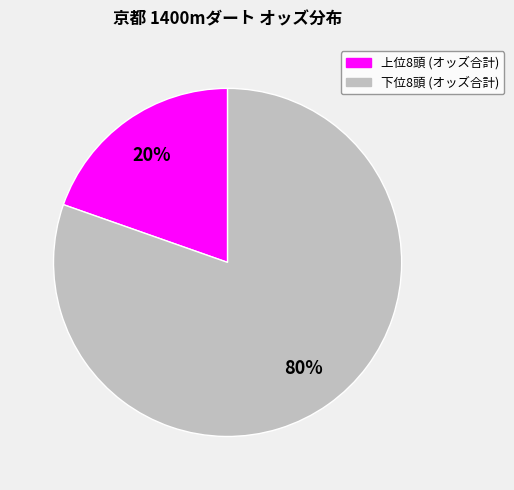

Is there a majority slice in this chart?

Yes